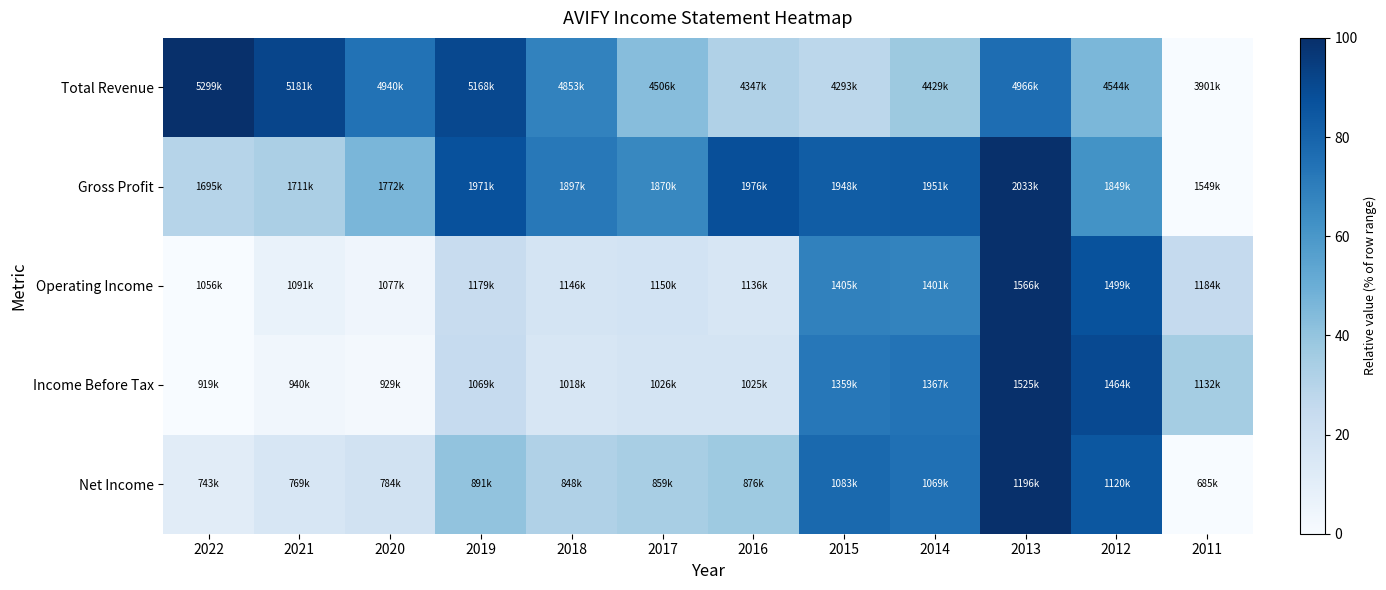

Which has a higher value, 2021 or 2013?

2021